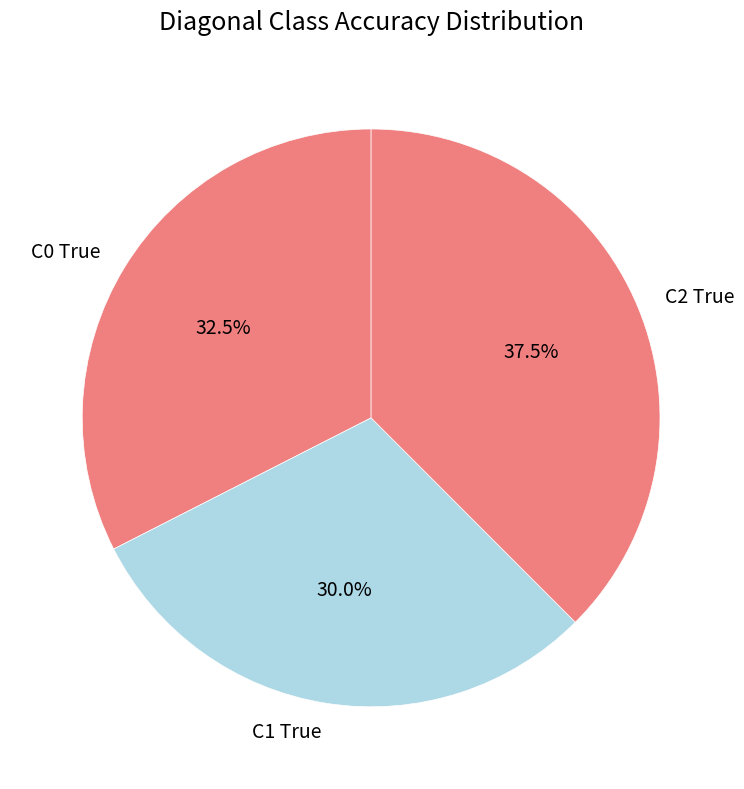

How much of the chart is everything except C1 True?

70.0%